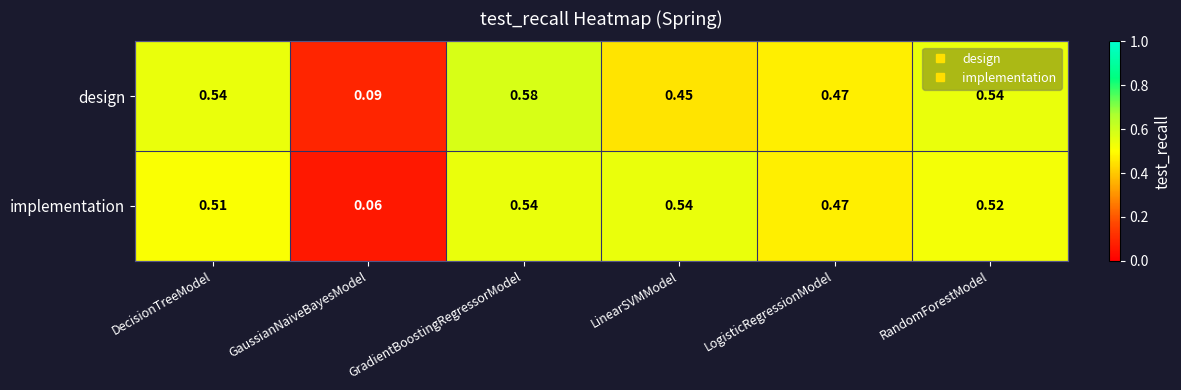

At which label is design closest to 0?

GaussianNaiveBayesModel